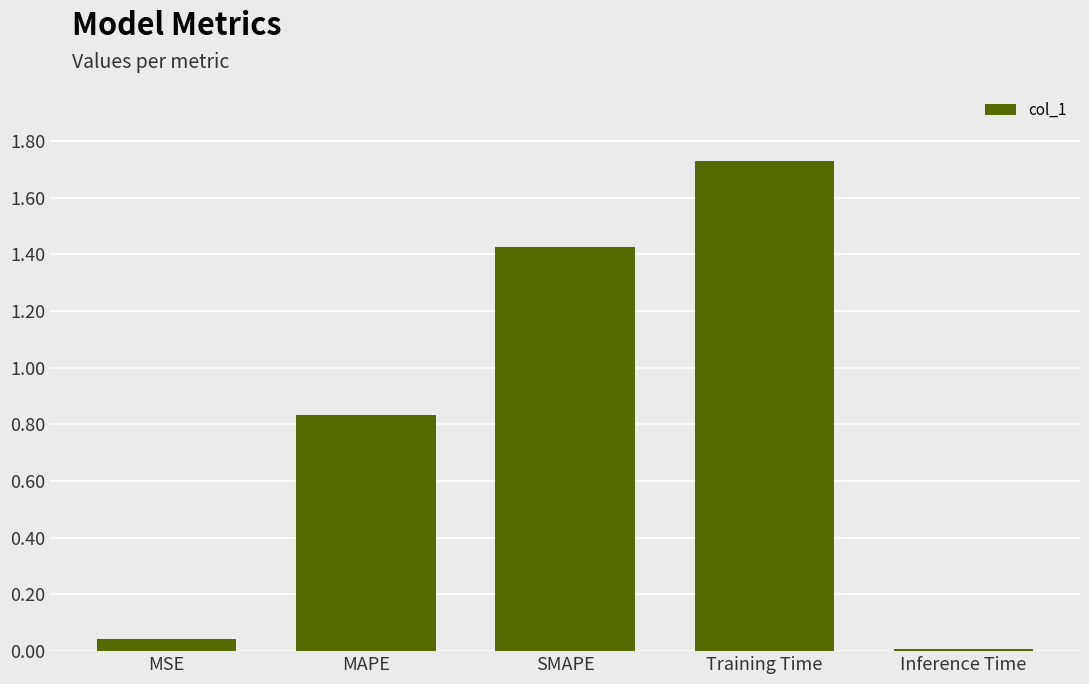

What is the change in value from MAPE to SMAPE?

+0.6